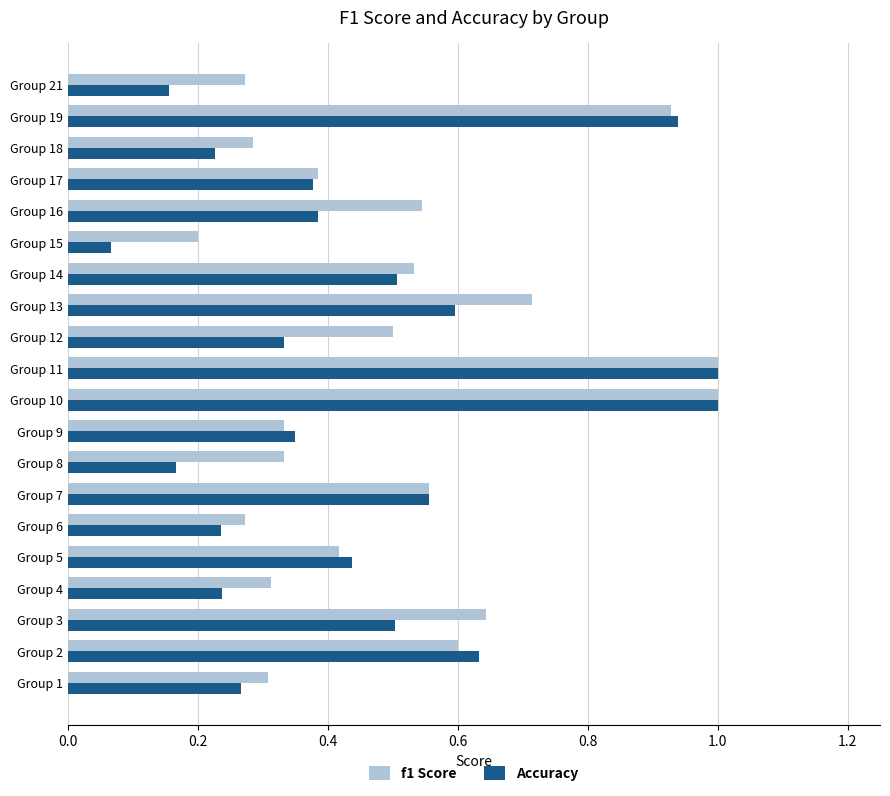

Which label corresponds to the smallest value in the chart?

Group 15